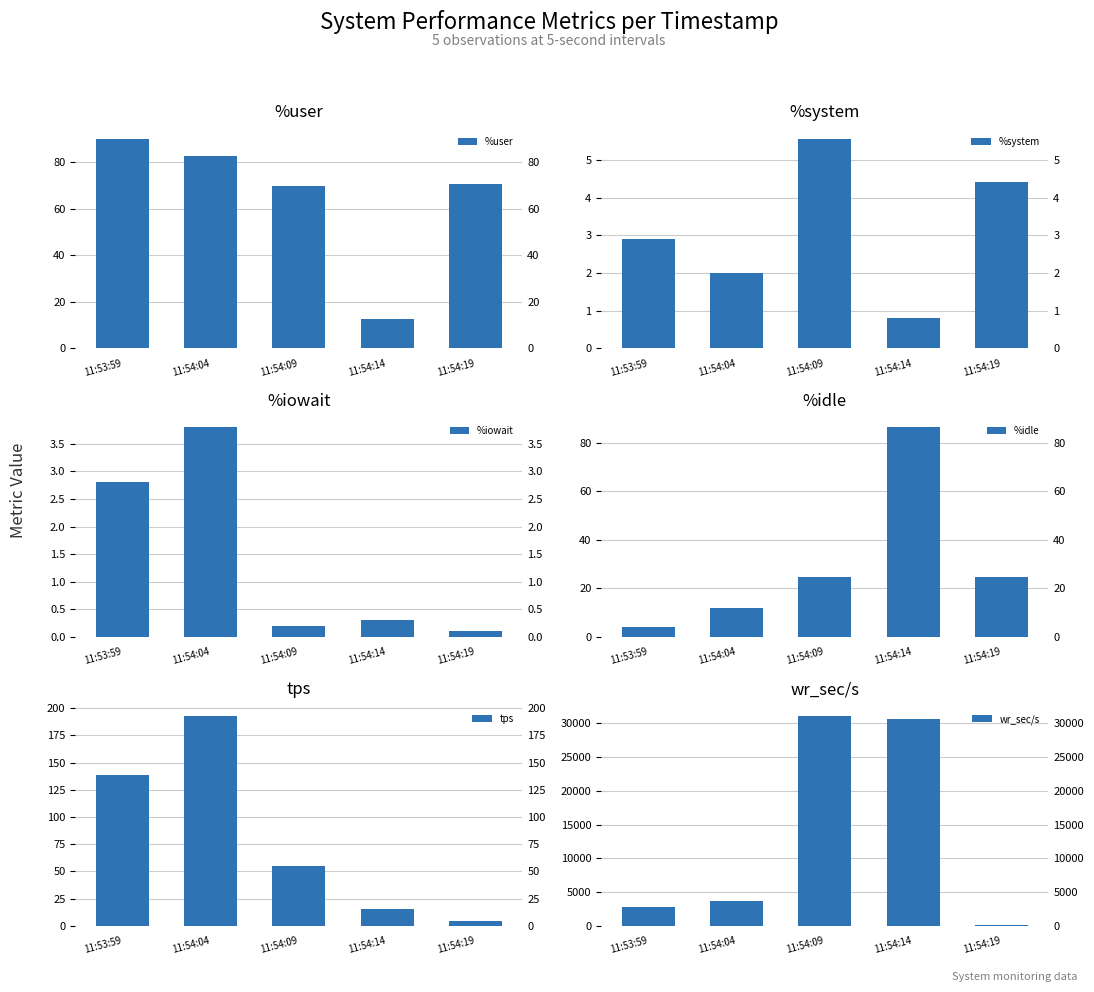

Reading left to right, list all the values displayed in this chart.

%user: 11:53:59=90.0	11:54:04=82.4	11:54:09=69.7	11:54:14=12.6	11:54:19=70.7
%system: 11:53:59=2.9	11:54:04=2.0	11:54:09=5.6	11:54:14=0.8	11:54:19=4.4
%iowait: 11:53:59=2.8	11:54:04=3.8	11:54:09=0.2	11:54:14=0.3	11:54:19=0.1
%idle: 11:53:59=4.3	11:54:04=11.8	11:54:09=24.5	11:54:14=86.3	11:54:19=24.8
tps: 11:53:59=138.6	11:54:04=193.0	11:54:09=54.6	11:54:14=15.8	11:54:19=4.2
wr_sec/s: 11:53:59=2777.6	11:54:04=3608.0	11:54:09=31107.2	11:54:14=30642.7	11:54:19=121.6